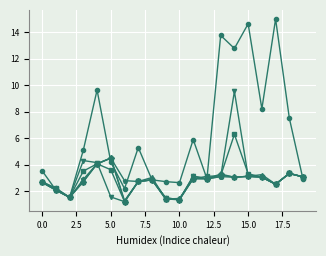

What is the minimum value shown in the chart?

1.2